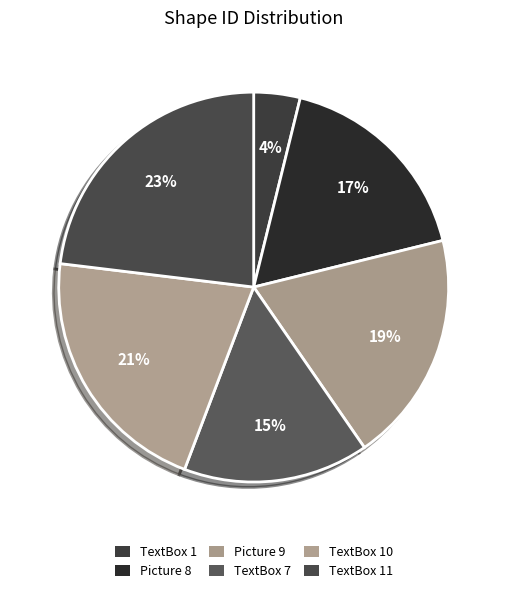

What is the smallest slice in the pie chart?

TextBox 1